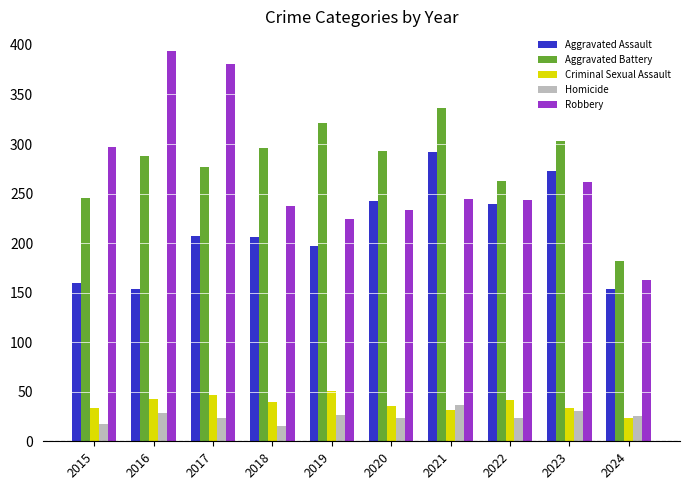

Is it true that Robbery equals 297 at 2015?

True